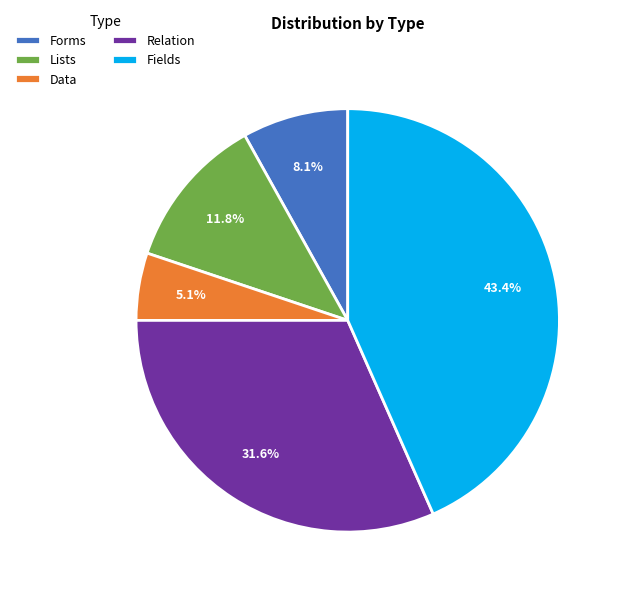

Is Fields the majority of the pie?

No